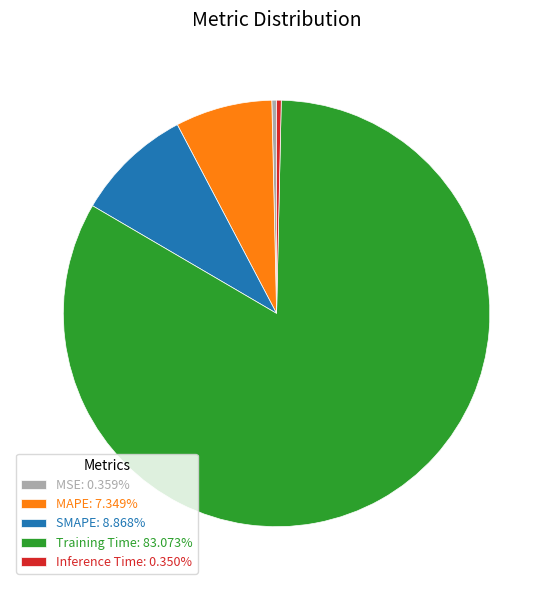

Which category has the biggest portion of the pie?

Training Time